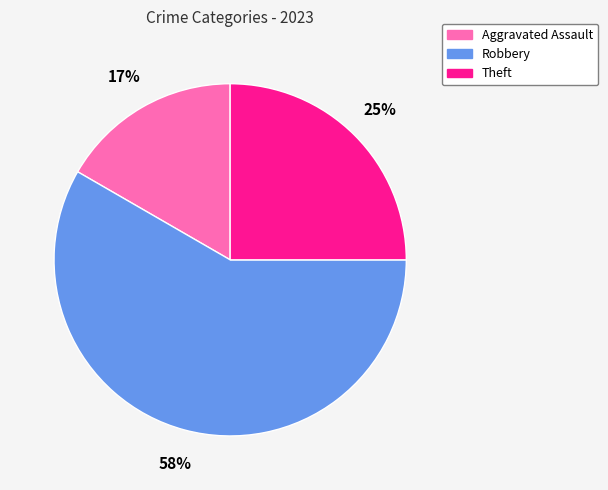

To the nearest percent, what is the average slice percentage?

33%